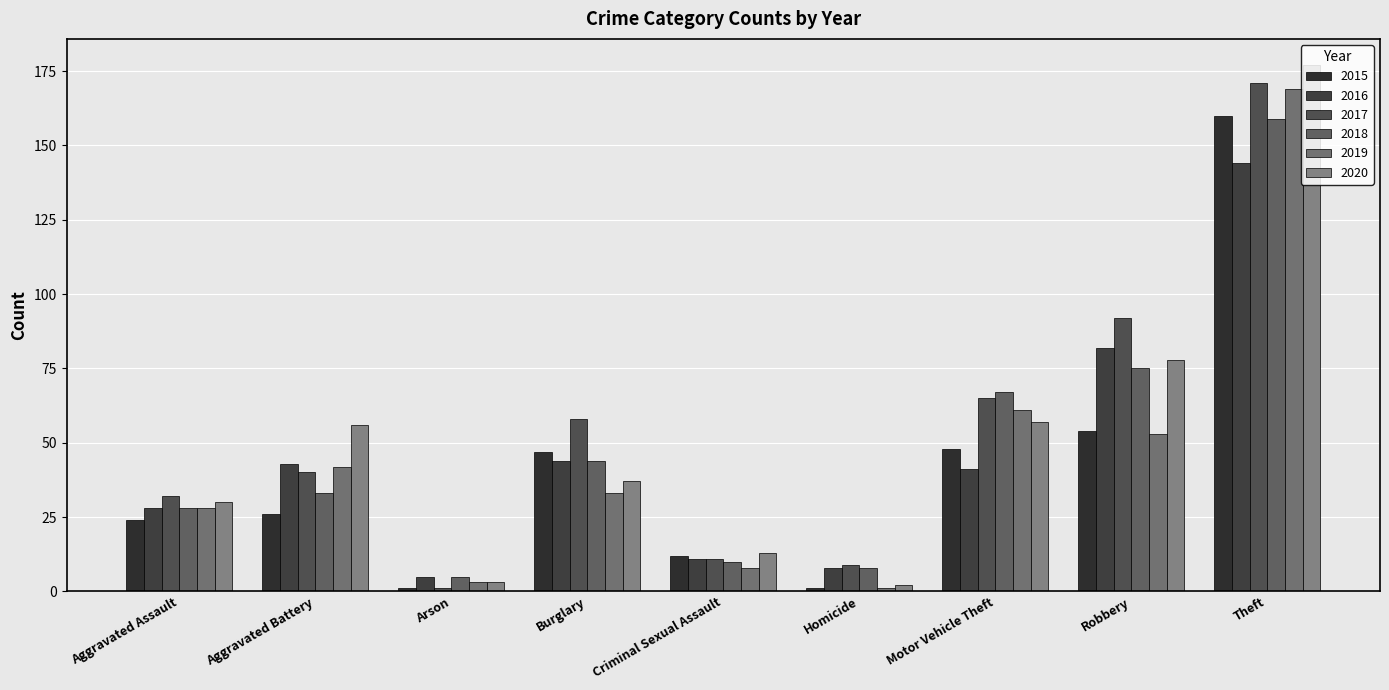

At how many categories does at least one series exceed 115?

1